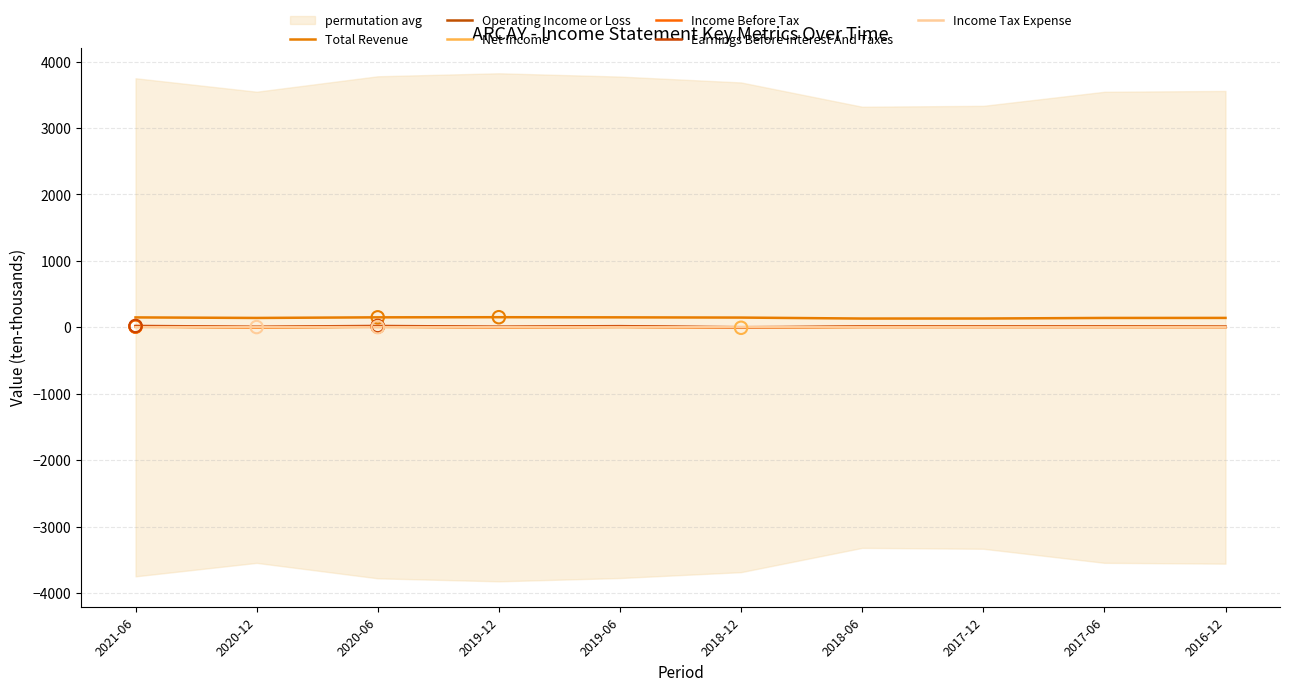

Which series contains the highest Y value?

Total Revenue